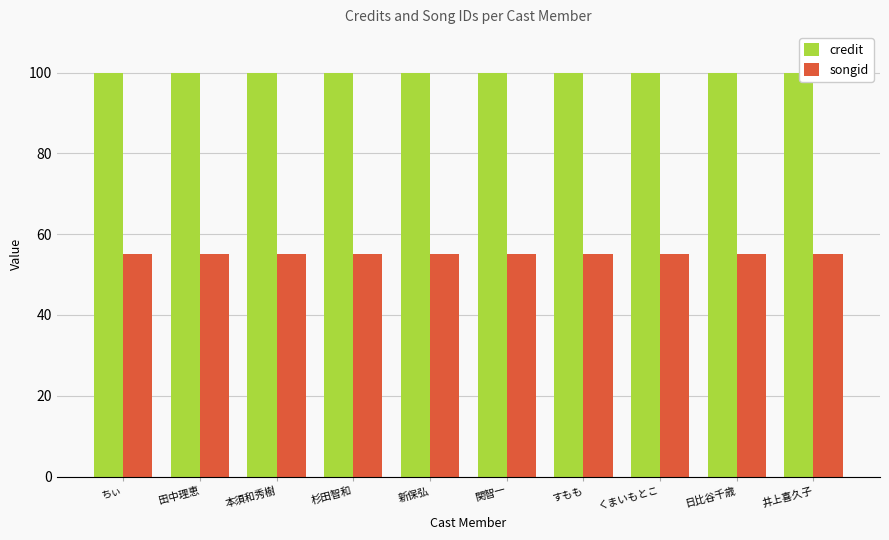

Rank the series by their average value, from lowest to highest.

songid, credit